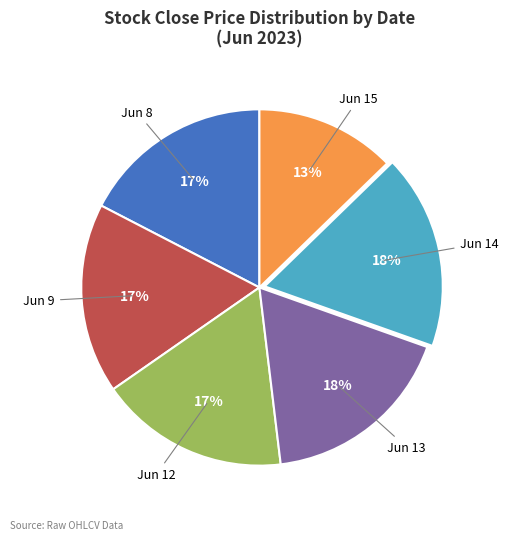

To the nearest percent, what is the difference between the largest and smallest slice percentages?

5%